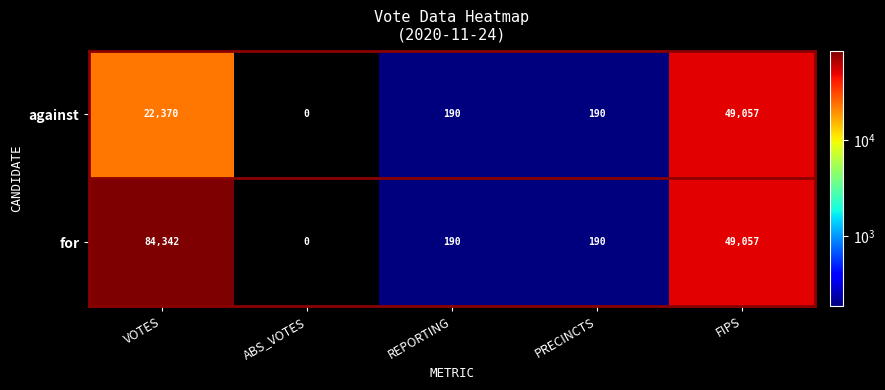

What is the approximate value of against at FIPS?

49057